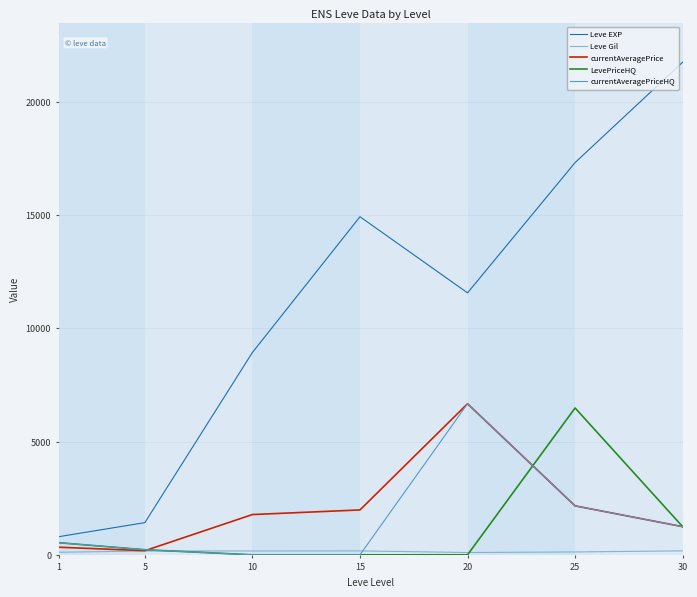

What is the maximum value shown in the chart?

21740.0